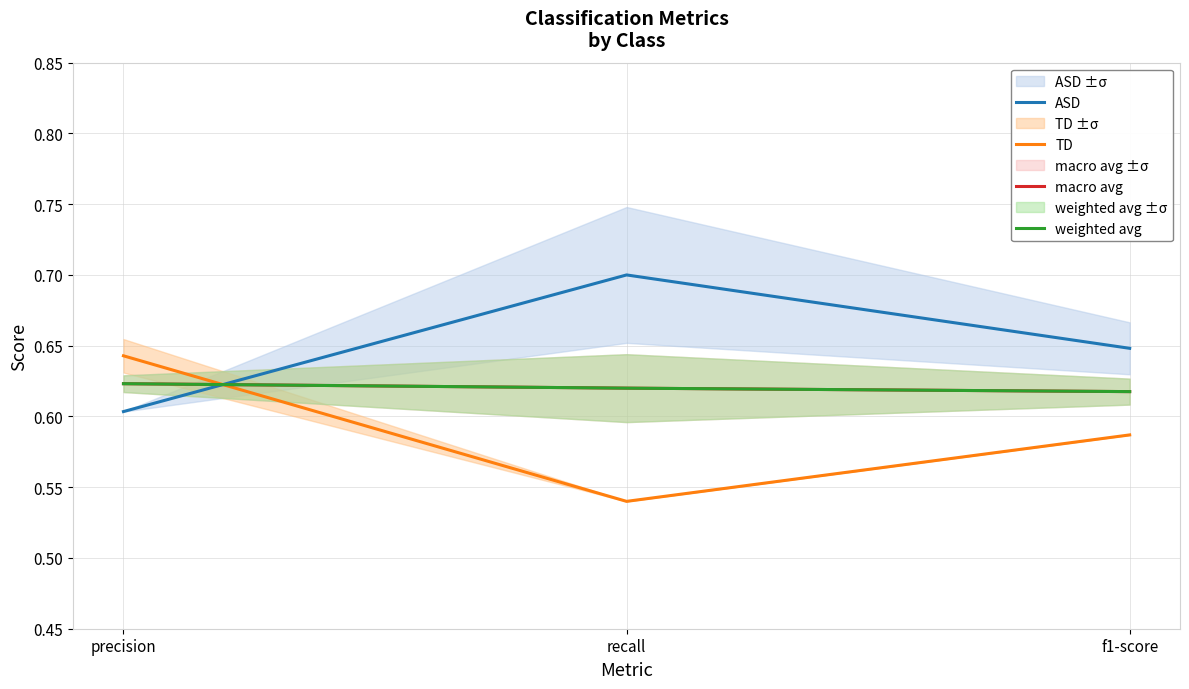

What position from the left is recall?

2